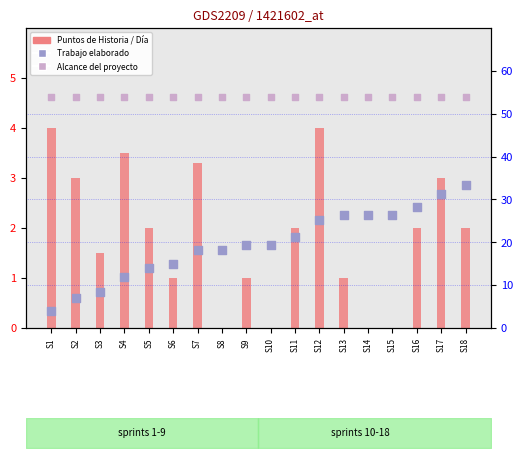

Is the value of Alcance del proyecto at S4 greater than the value of Trabajo elaborado at S3?

Yes